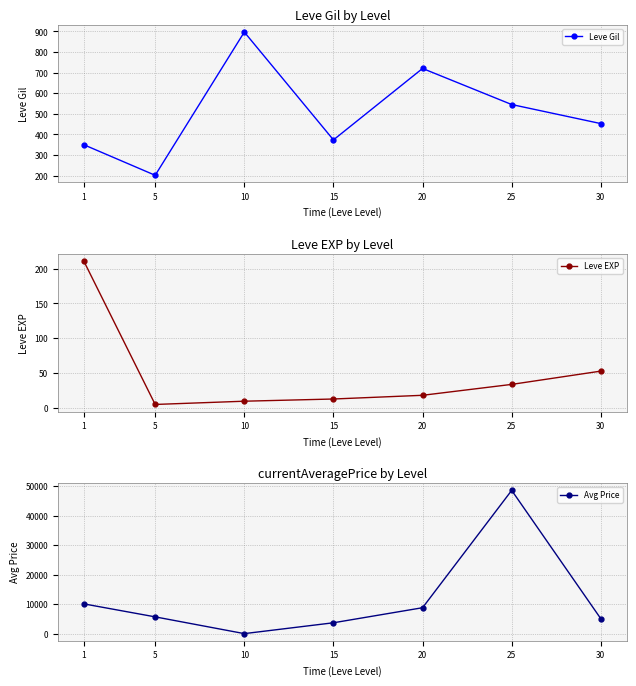

List the series in order of their peak value, highest first.

Avg Price, Leve Gil, Leve EXP